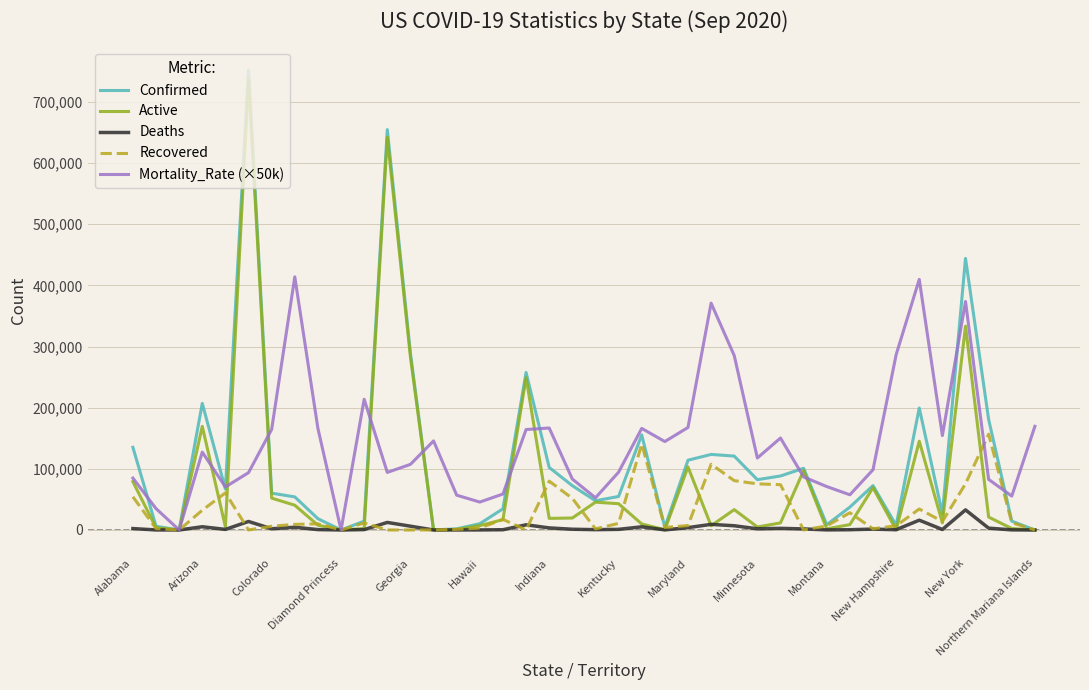

The Active series shows 18974.0 at Indiana. True or false?

True